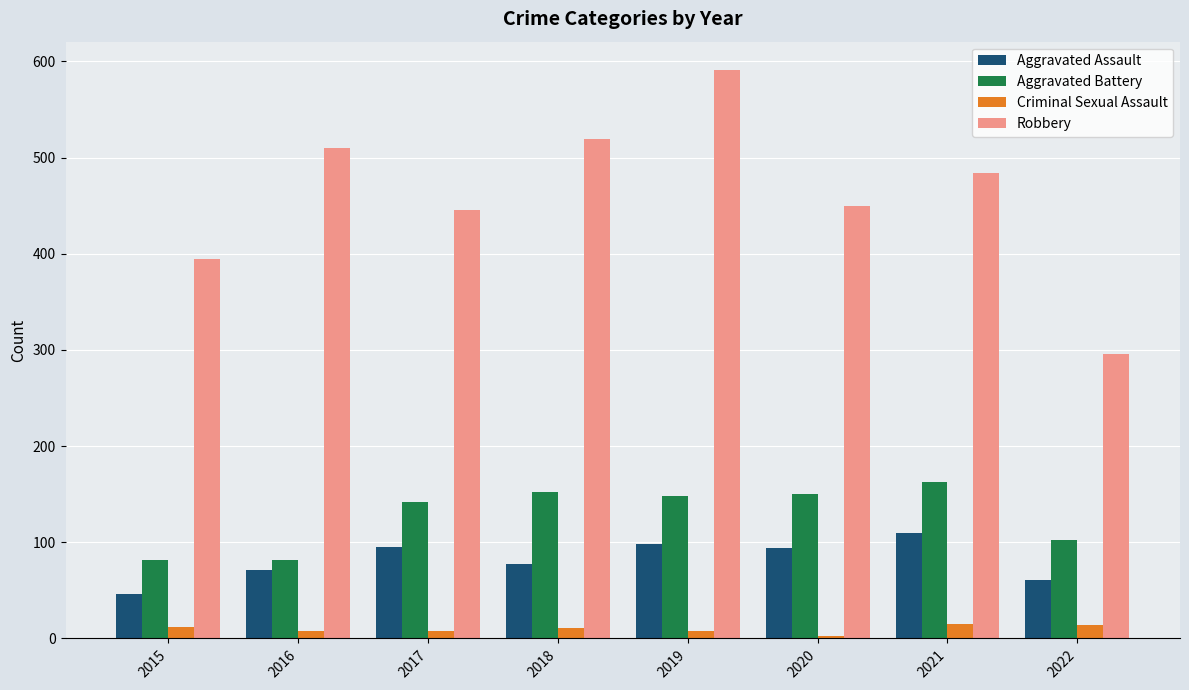

At which category does the chart reach its peak across all series?

2019